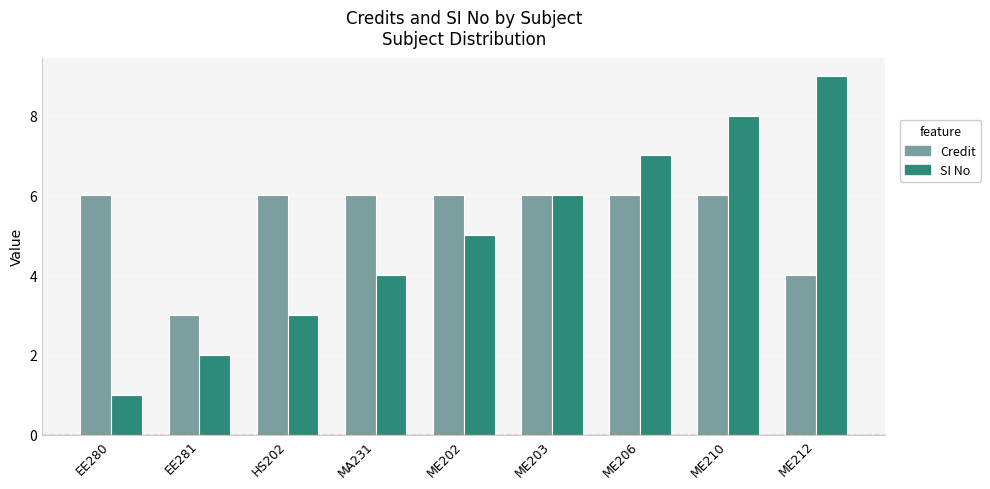

What is the value of the Credit bar at the 7th from the left?

6